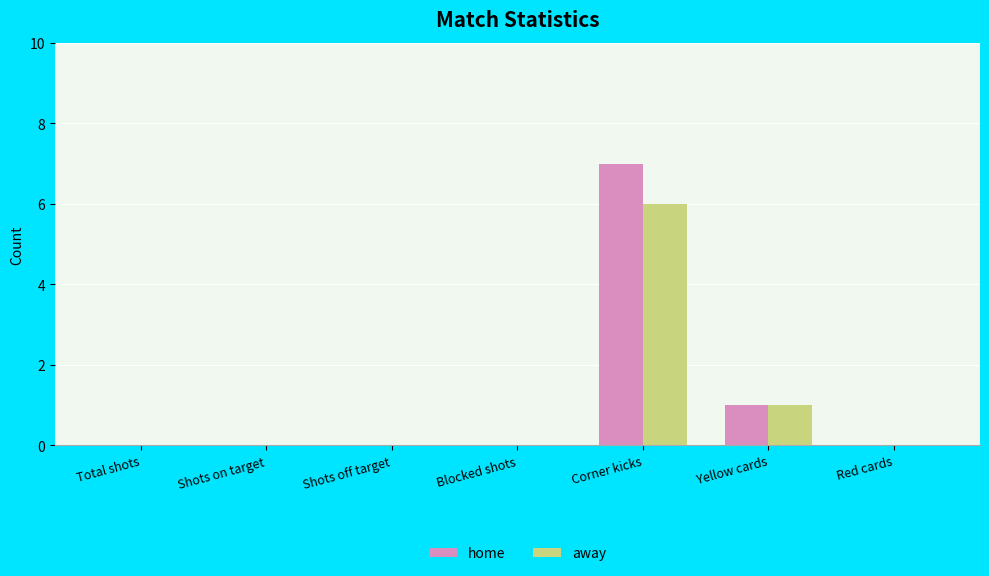

The home series shows 0 at Blocked shots. True or false?

True